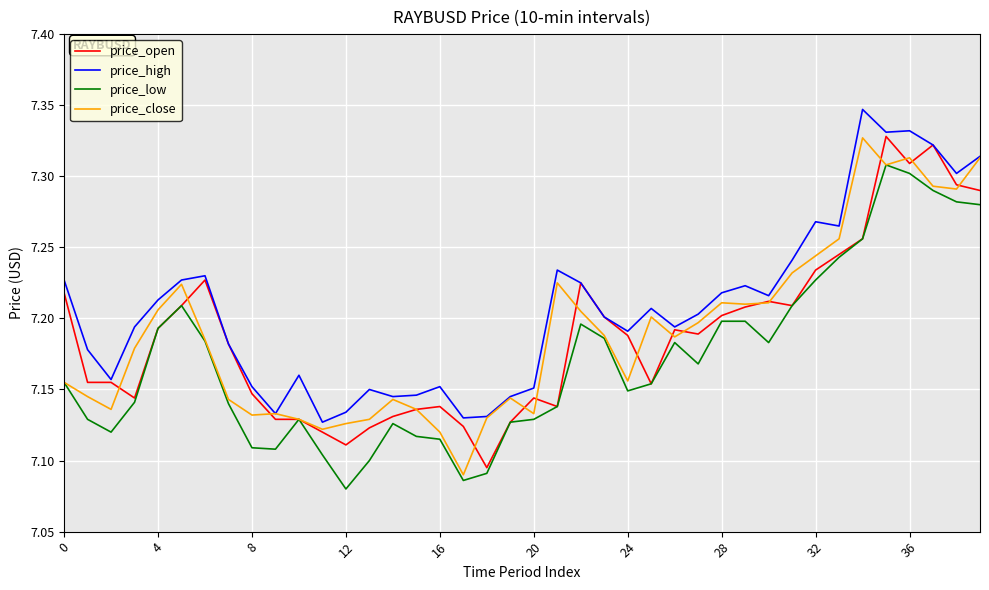

True or false: price_low and price_high cross at least once.

False